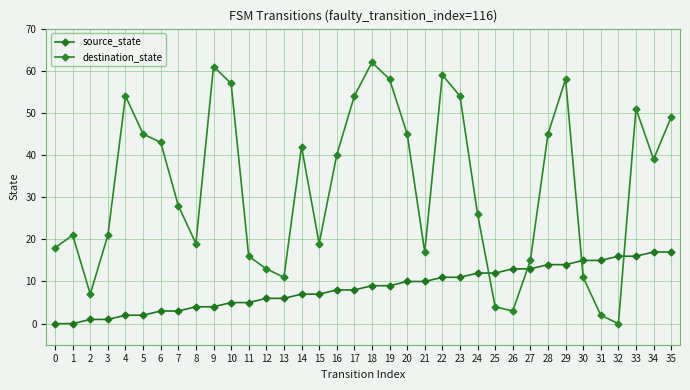

Which has a higher value, 21 or 5?

21